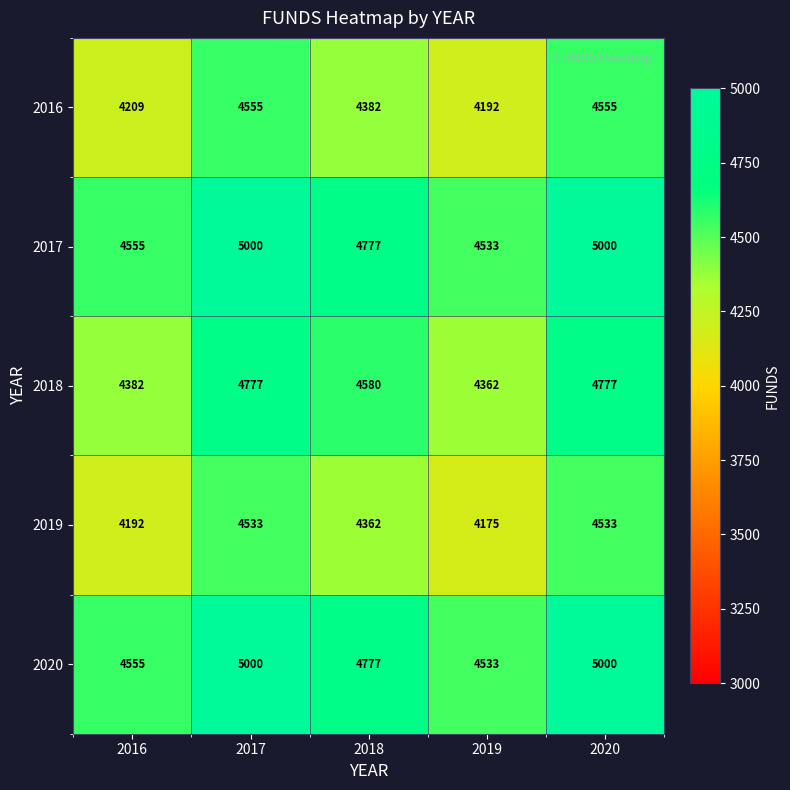

What is the spread (max minus min) of values at 2020?

467